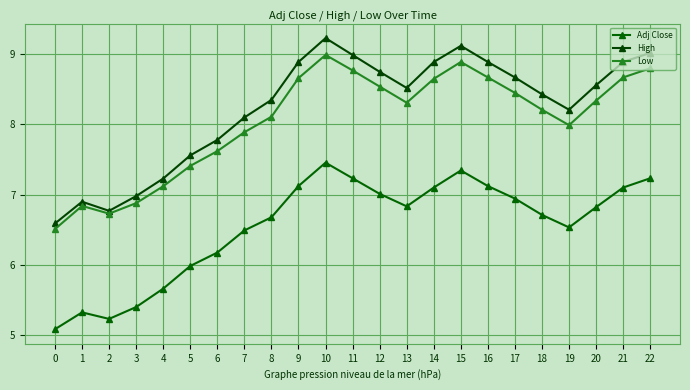

What is the value of the Adj Close point at the 19th from the left?

6.7